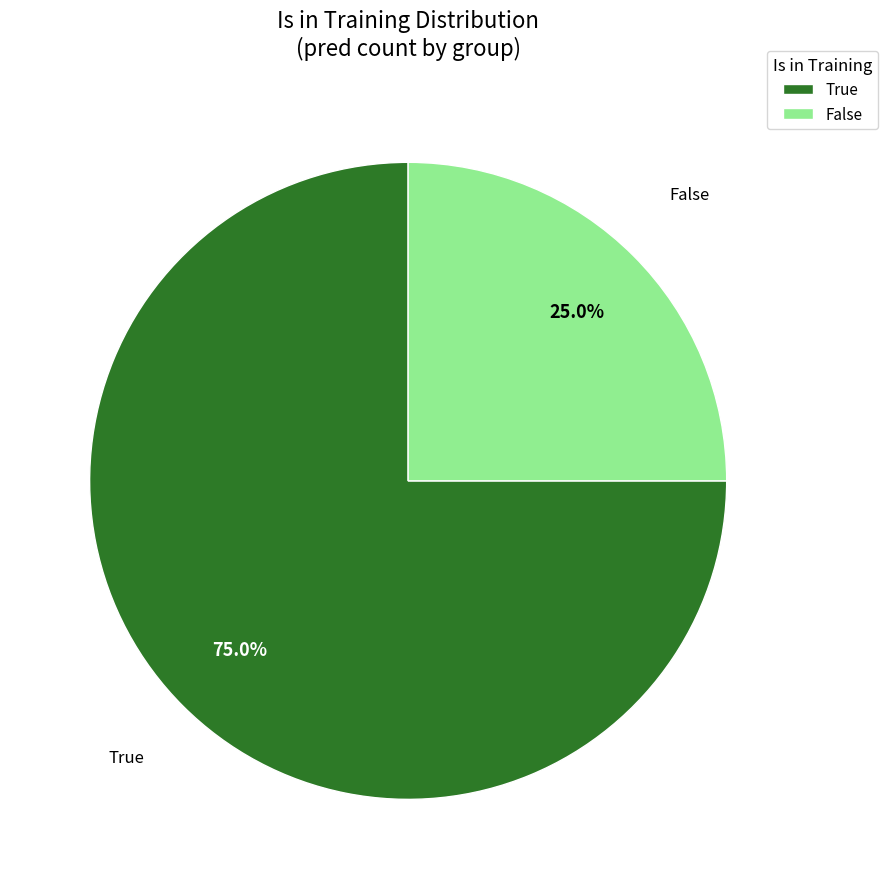

How many segments does this pie chart have?

2